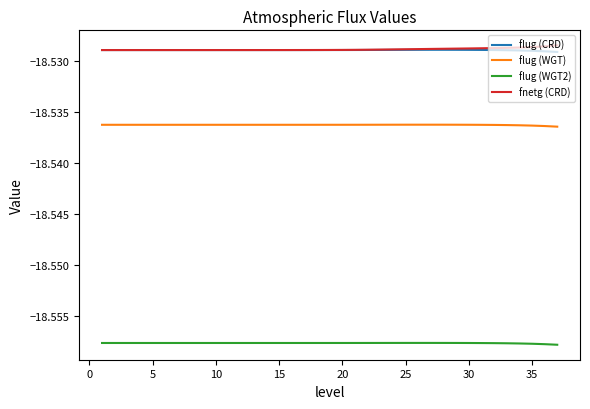

How many lines are shown in the chart?

4